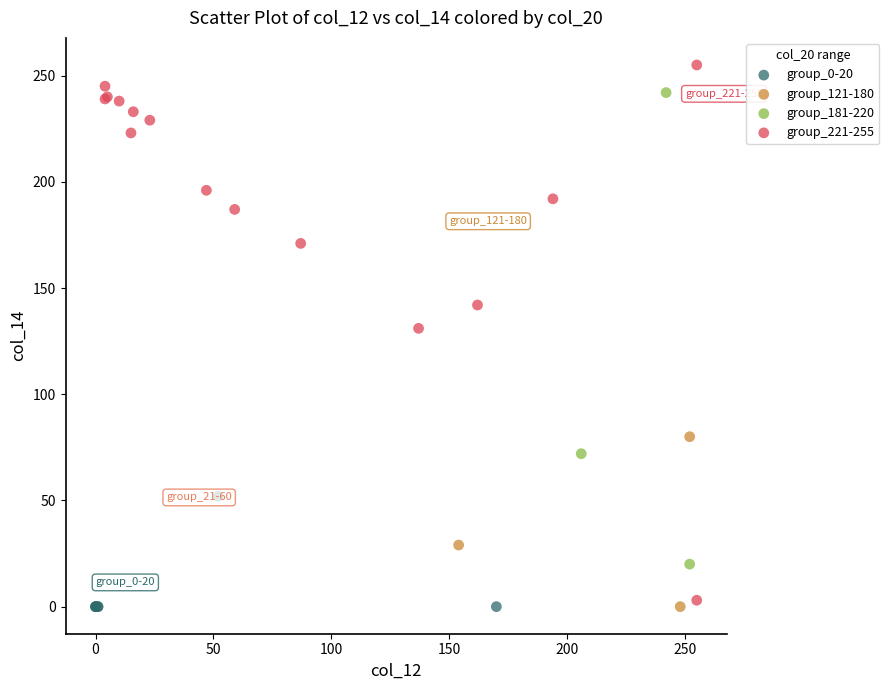

Which series contains the highest Y value?

group_221-255